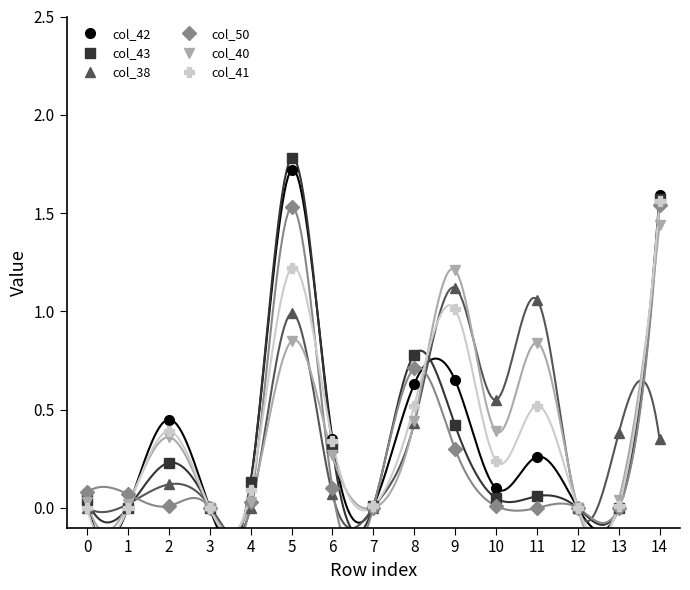

Reading left to right, transcribe all the data shown in this chart.

col_42: 0.0	0.0	0.5	0.0	0.1	1.7	0.3	0.0	0.6	0.7	0.1	0.3	0.0	0.0	1.6
col_43: 0.0	0.0	0.2	0.0	0.1	1.8	0.3	0.0	0.8	0.4	0.1	0.1	0.0	0.0	1.6
col_38: 0.0	0.0	0.1	0.0	0.0	1.0	0.1	0.0	0.4	1.1	0.6	1.1	0.0	0.4	0.3
col_50: 0.1	0.1	0.0	0.0	0.0	1.5	0.1	0.0	0.7	0.3	0.0	0.0	0.0	0.0	1.5
col_40: 0.0	0.0	0.4	0.0	0.0	0.8	0.3	0.0	0.4	1.2	0.4	0.8	0.0	0.0	1.4
col_41: 0.0	0.0	0.4	0.0	0.1	1.2	0.3	0.0	0.5	1.0	0.2	0.5	0.0	0.0	1.6